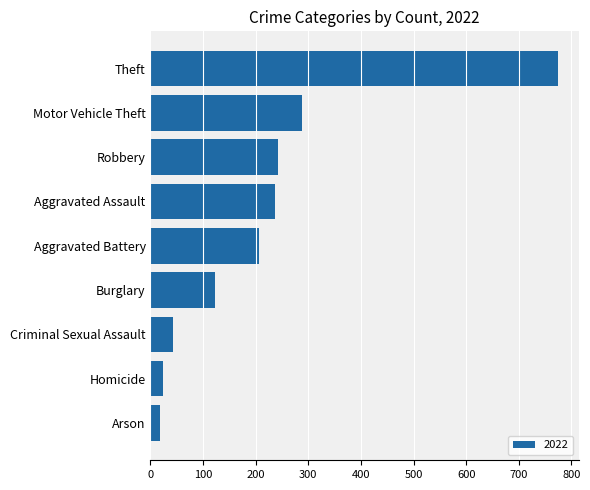

What is the change in value from Homicide to Criminal Sexual Assault?

+20